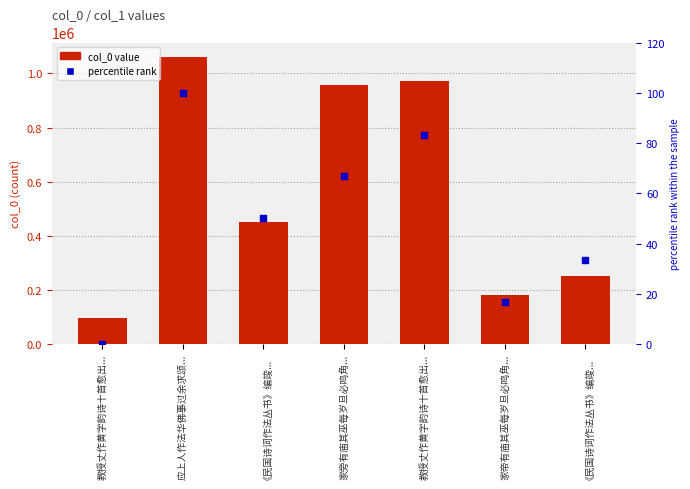

At which category is the sum across all series the highest?

应上人作法华佛事过余求颂...